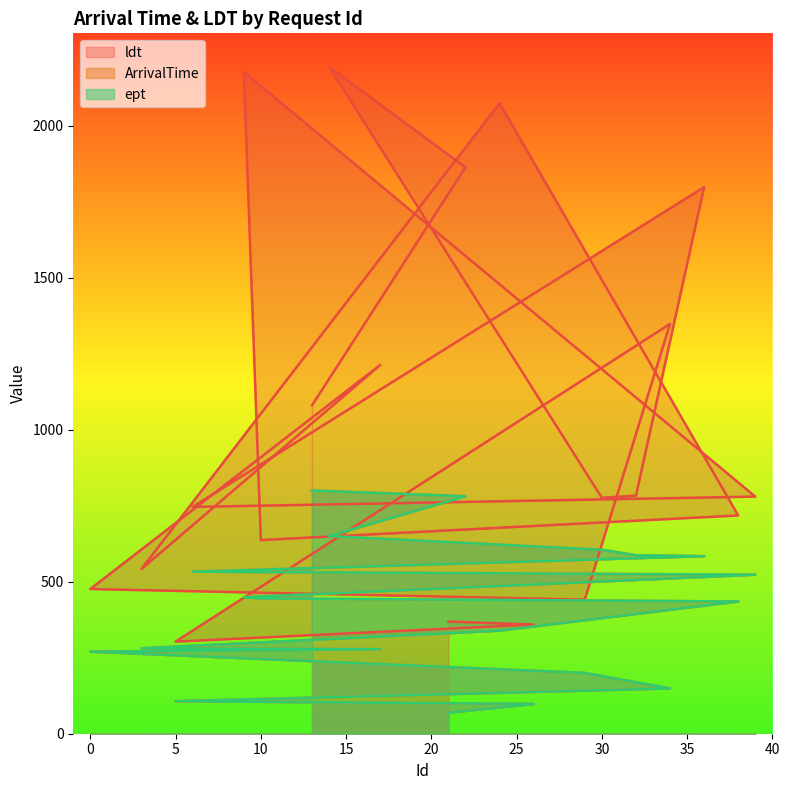

How many values in the ldt series exceed 780?

9